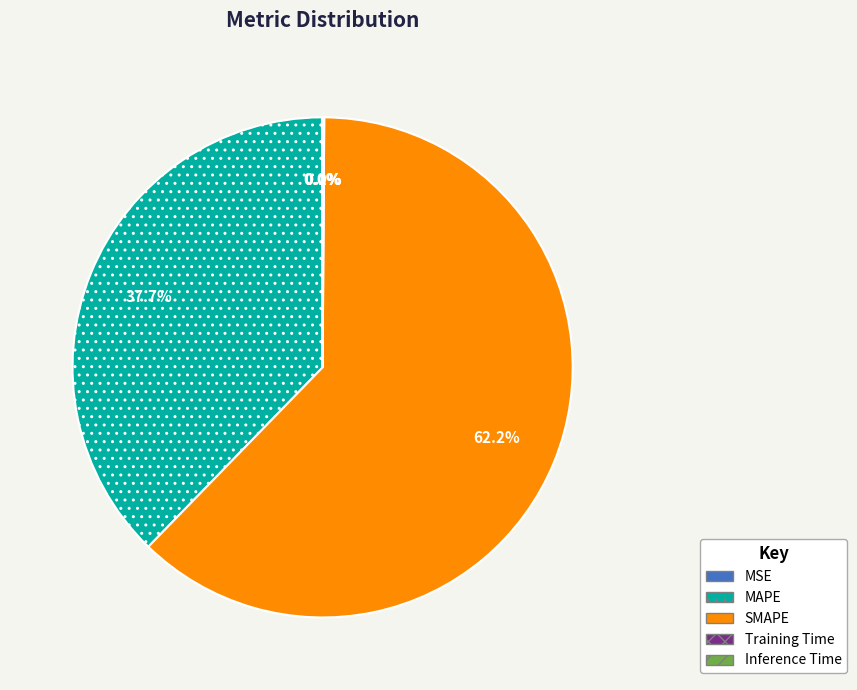

What portion of the pie excludes SMAPE?

37.8%